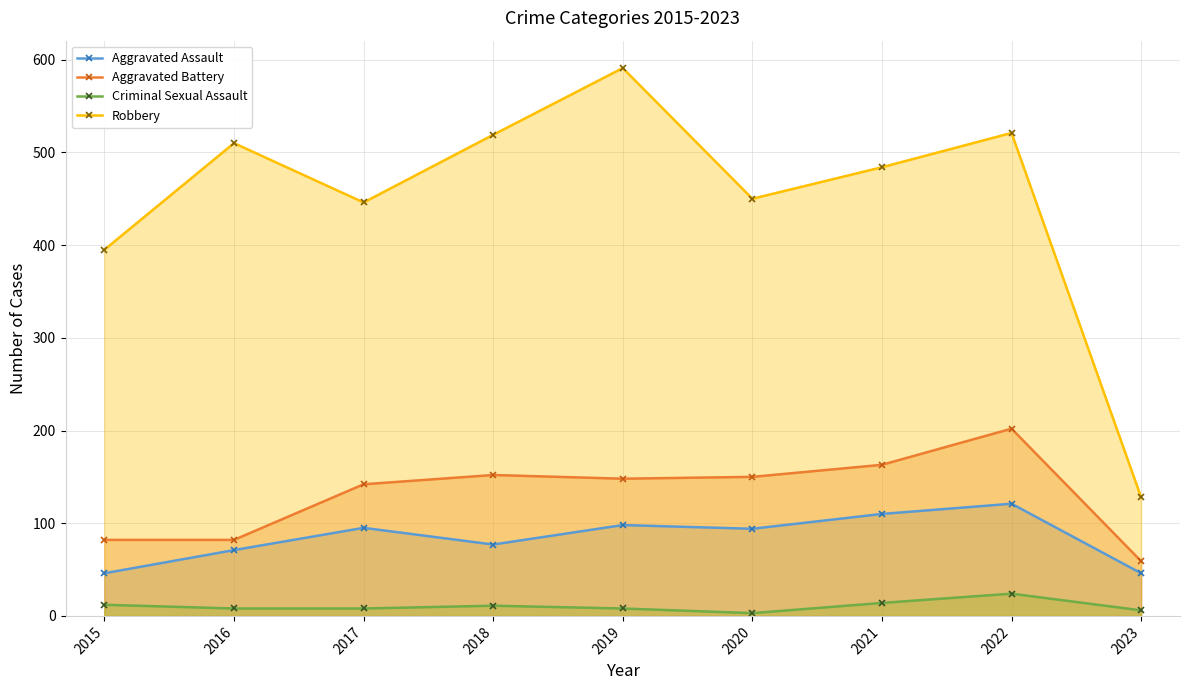

Reading left to right, transcribe all the data shown in this chart.

Aggravated Assault: 2015=46	2016=71	2017=95	2018=77	2019=98	2020=94	2021=110	2022=121	2023=46
Aggravated Battery: 2015=82	2016=82	2017=142	2018=152	2019=148	2020=150	2021=163	2022=202	2023=59
Criminal Sexual Assault: 2015=12	2016=8	2017=8	2018=11	2019=8	2020=3	2021=14	2022=24	2023=6
Robbery: 2015=395	2016=510	2017=446	2018=519	2019=591	2020=450	2021=484	2022=521	2023=128